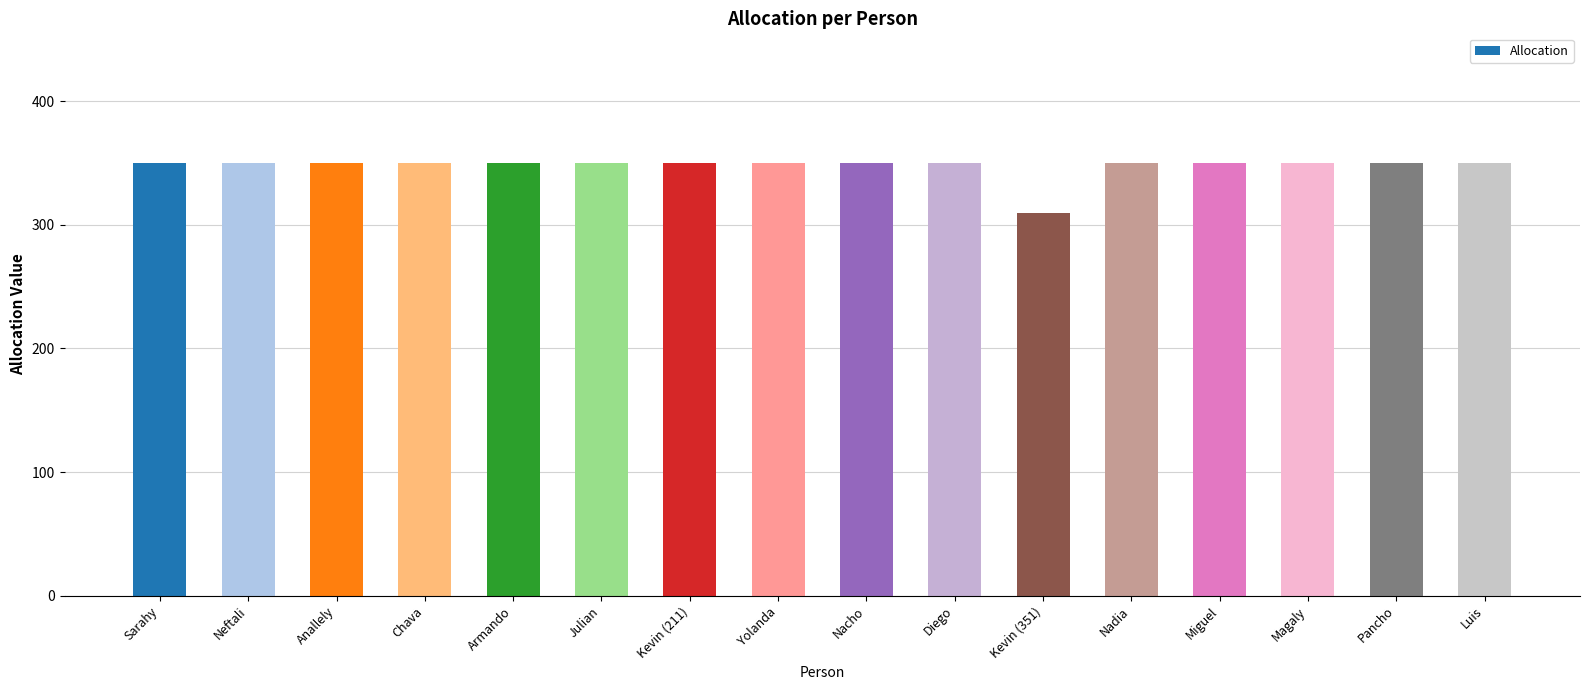

The value at Magaly is 350. True or false?

True